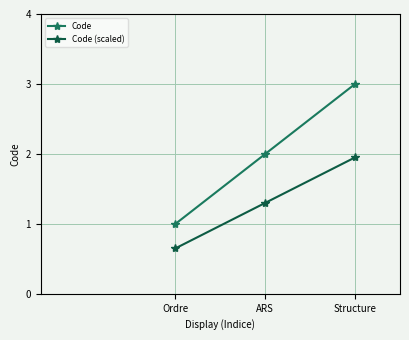

Count the number of categories in the chart.

3